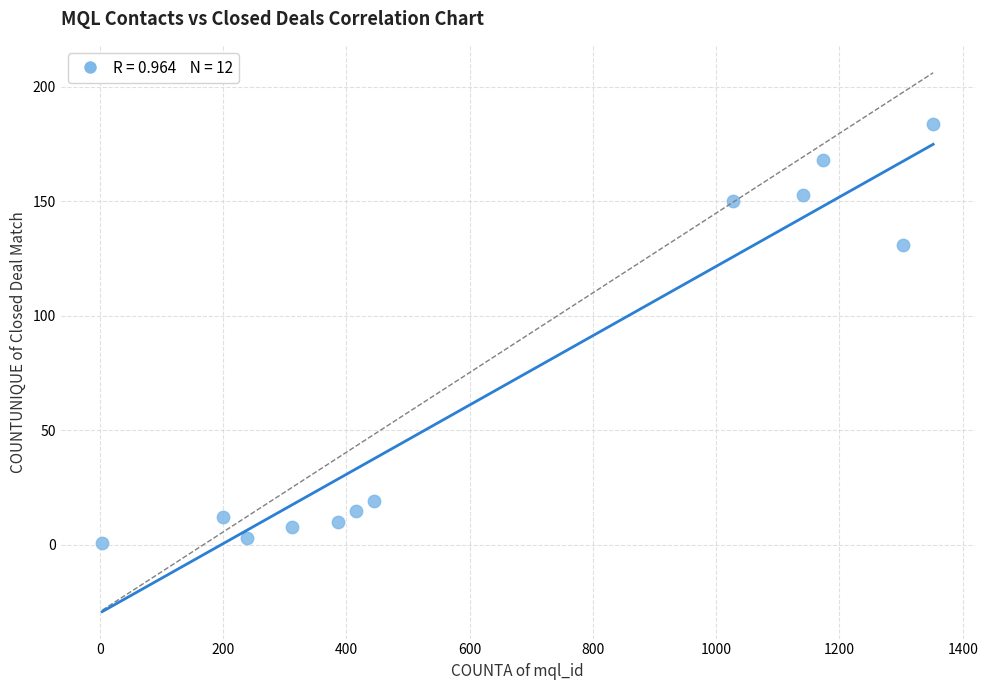

What is the average Y value?

71